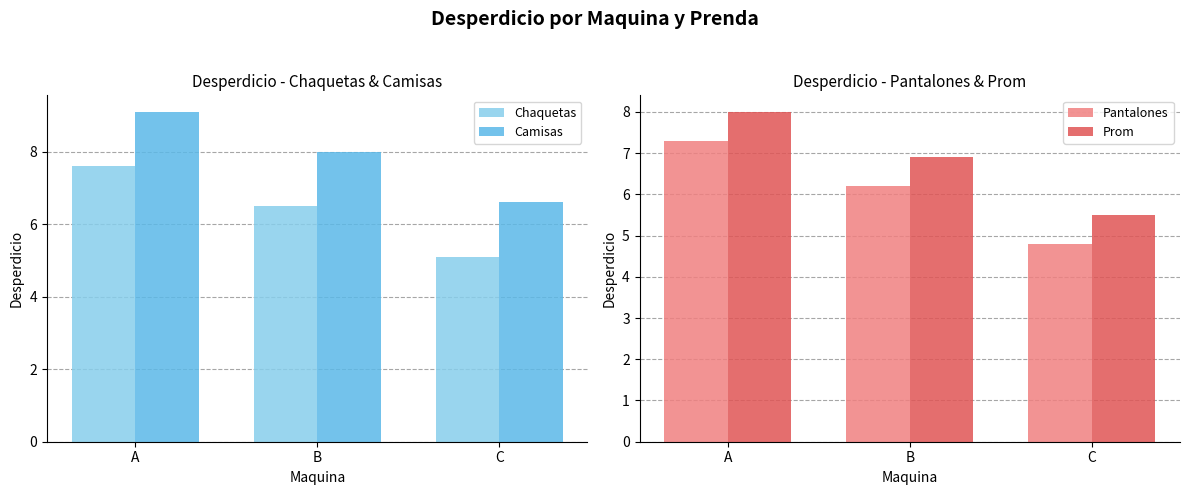

Where does the Chaquetas series first go above 6?

A